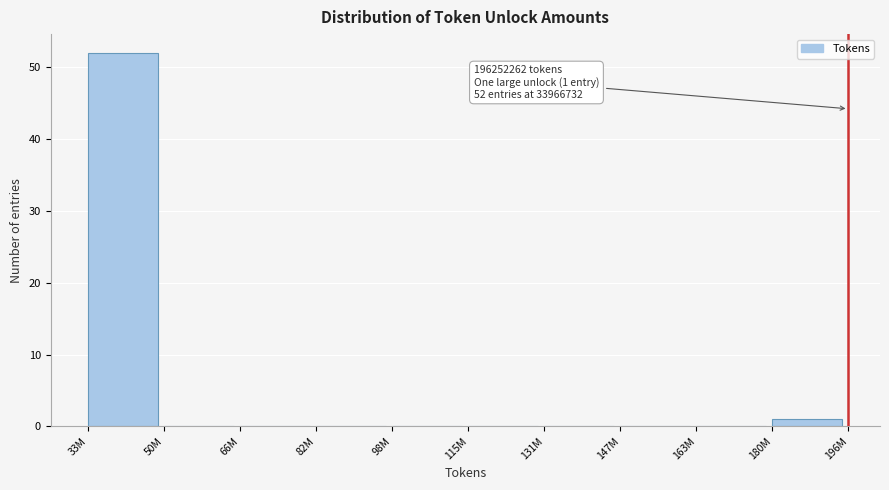

Reading right to left, extract all data points from this chart.

180M=1	163M=0	147M=0	131M=0	115M=0	98M=0	82M=0	66M=0	50M=0	33M=52